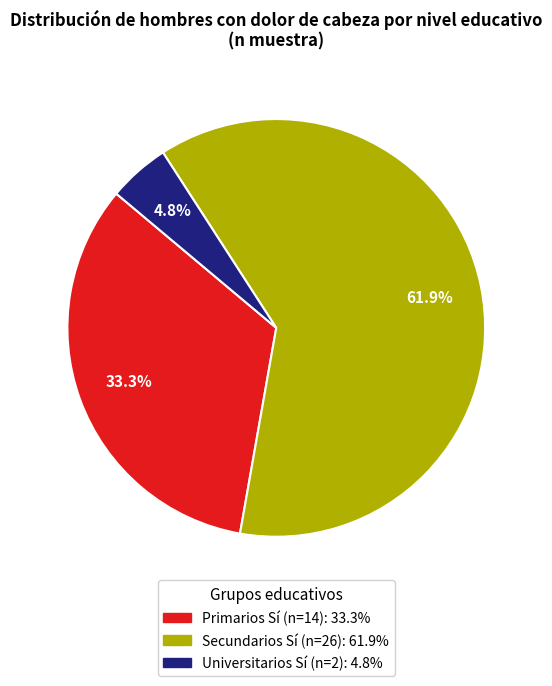

Is there any slice that represents more than half of the pie?

Yes